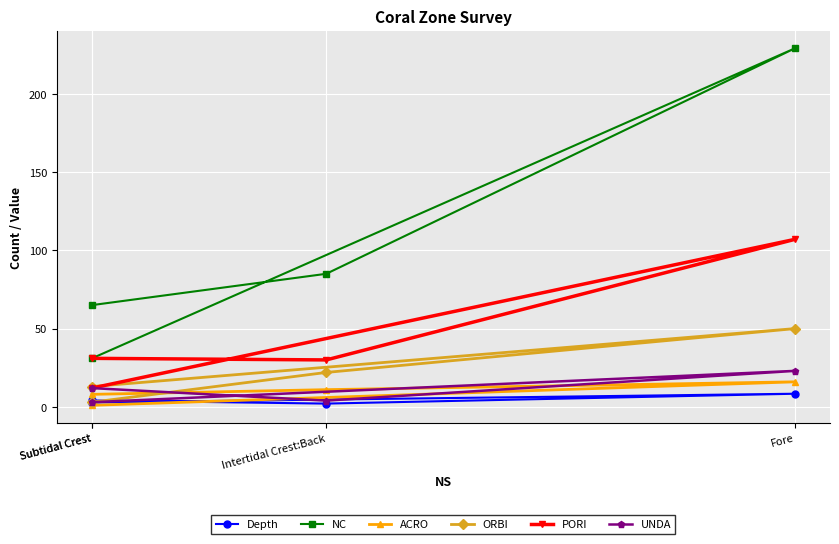

True or false: NC has more than 0 points higher than both neighbors.

True